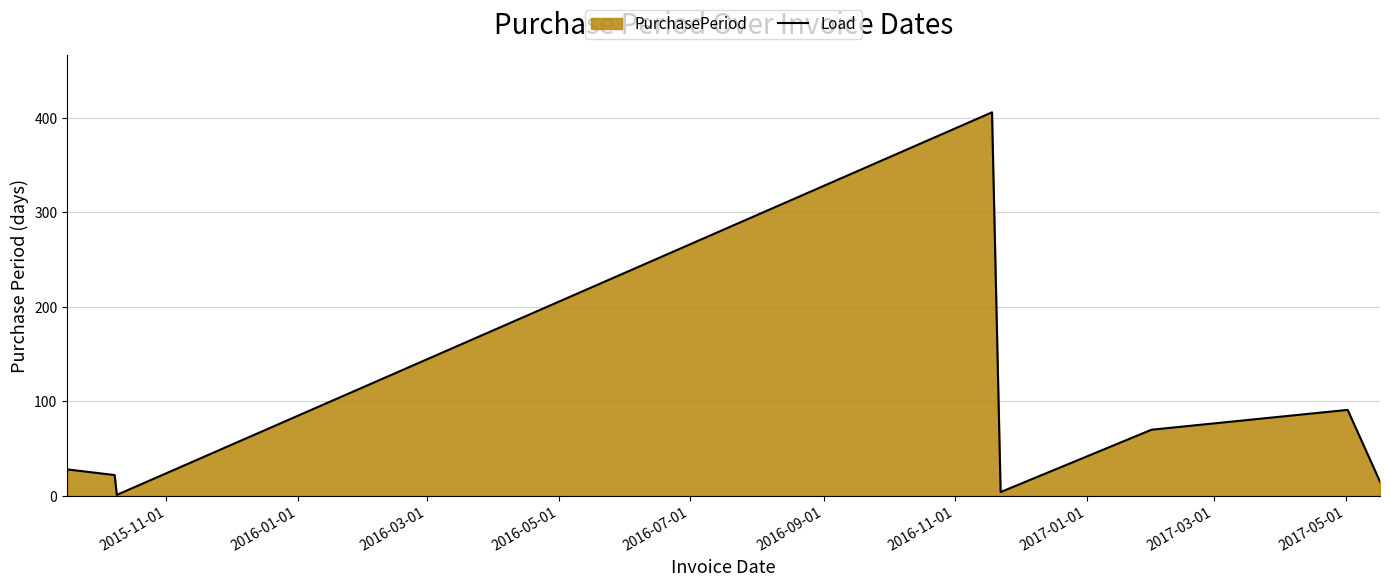

What is the difference between the maximum and minimum values?

405